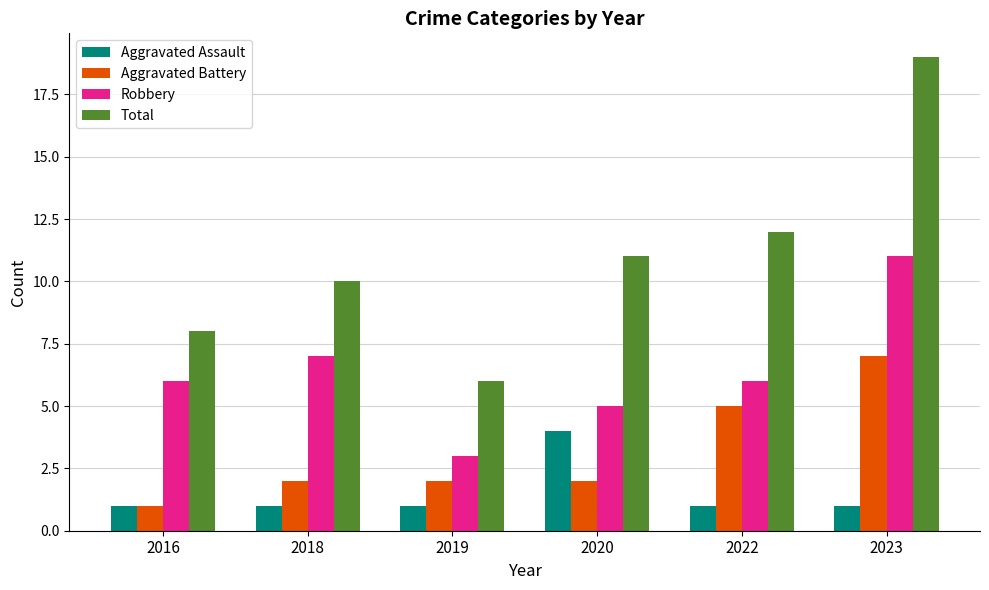

Which category has the lowest value in the Robbery series?

2019